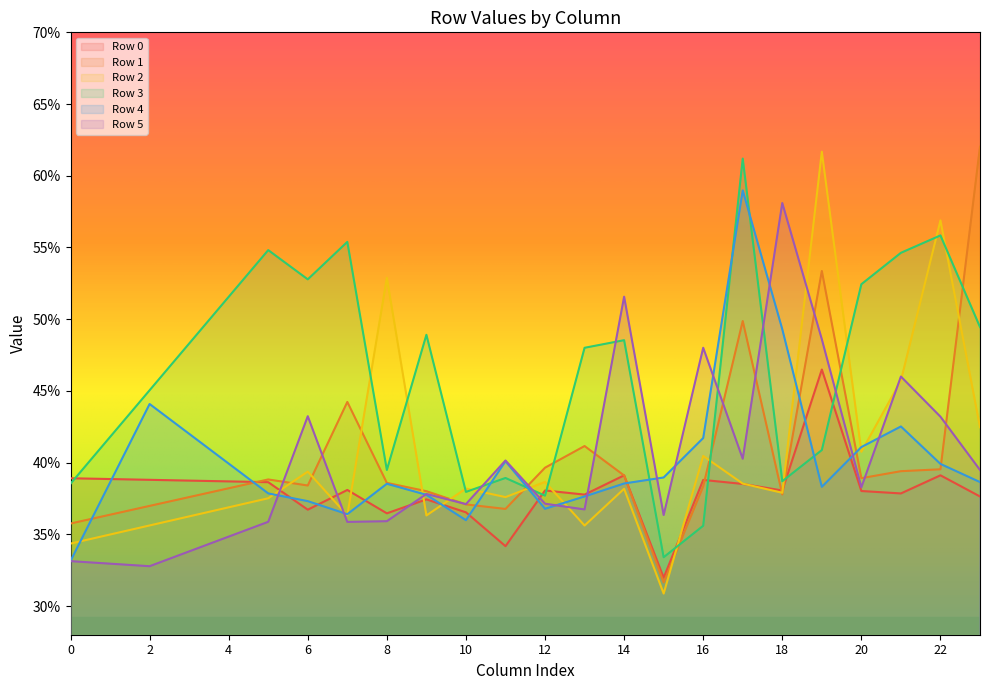

Is the value of Row 4 at 0 greater than the value of Row 2 at 4?

No